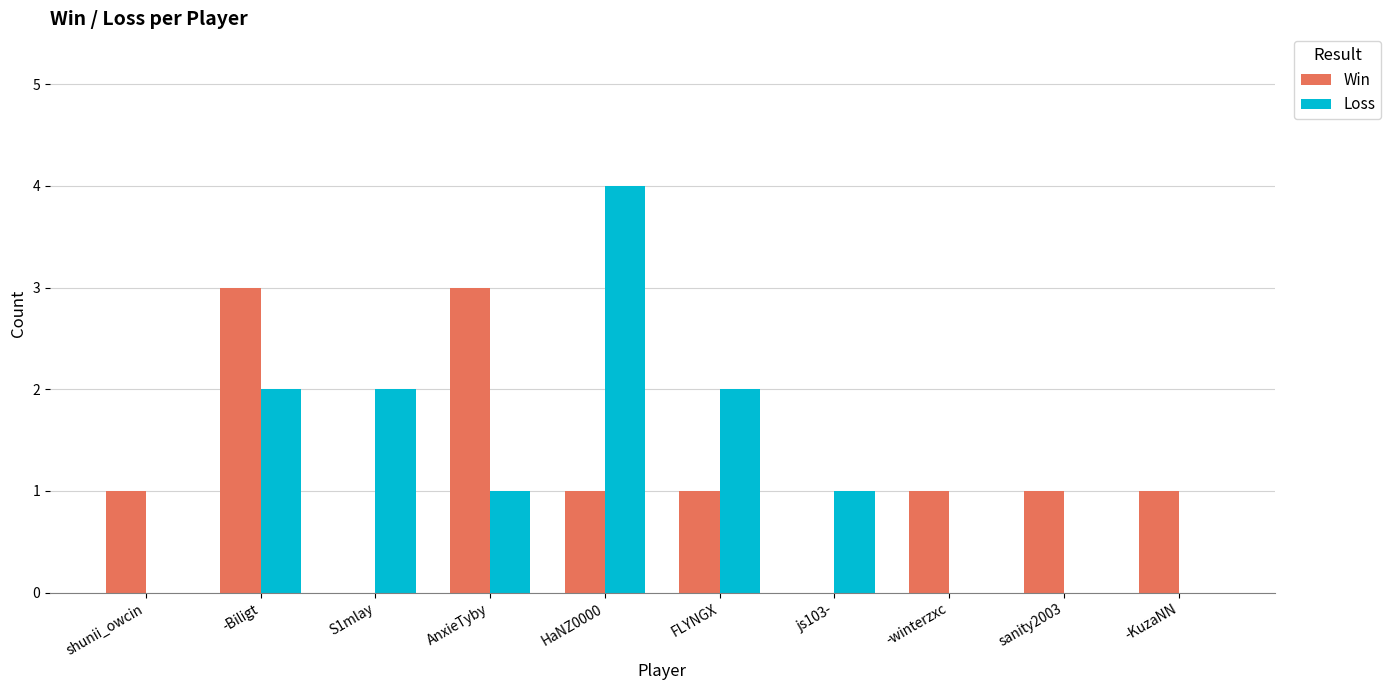

Reading left to right, list all the values displayed in this chart.

Win: 1	3	0	3	1	1	0	1	1	1
Loss: 0	2	2	1	4	2	1	0	0	0